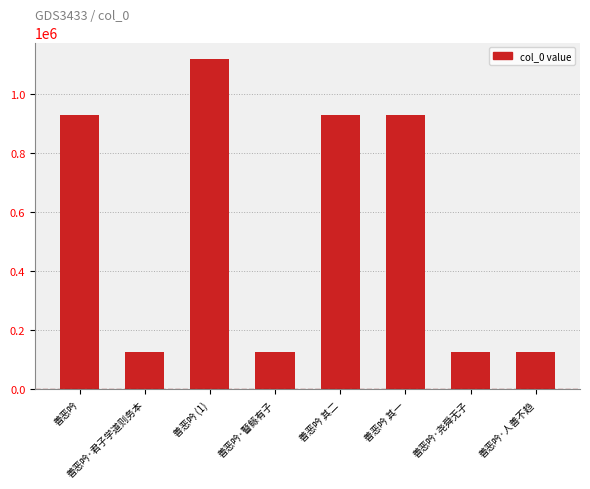

The value at 善恶吟·君子学道则务本 is 125950. True or false?

True